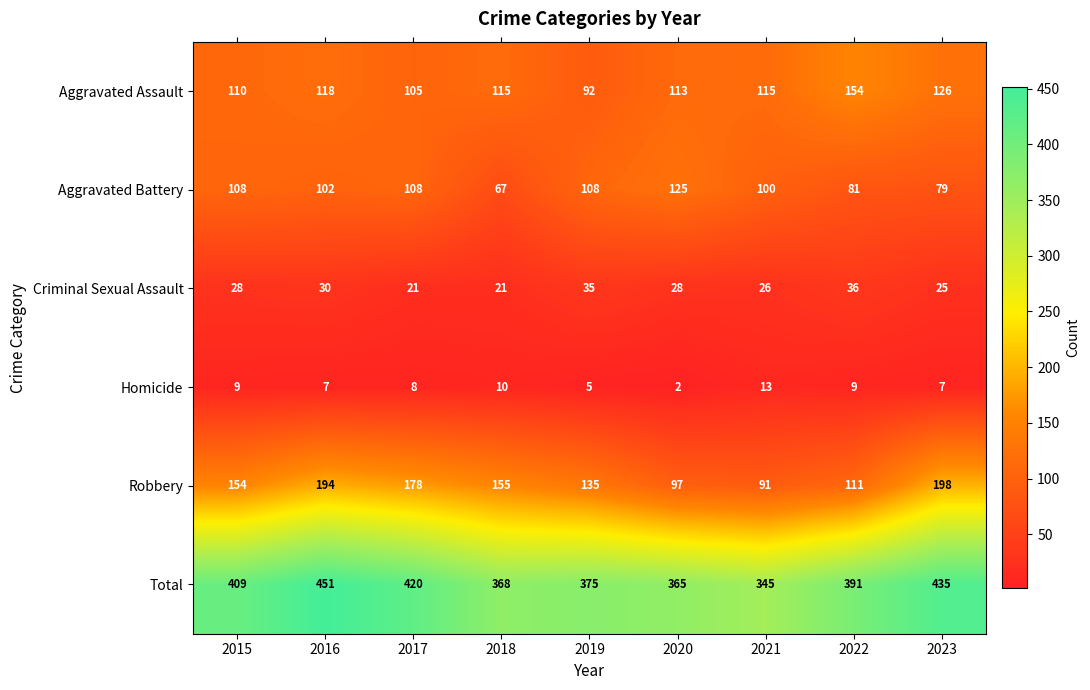

What is the difference between the Robbery values at 2023 and 2020?

101